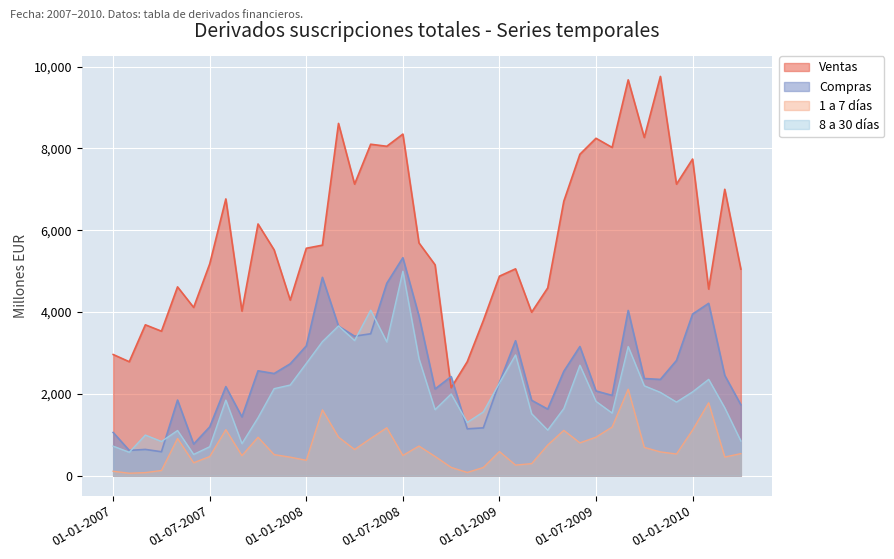

What is the average value of the 8 a 30 dias series?

2003